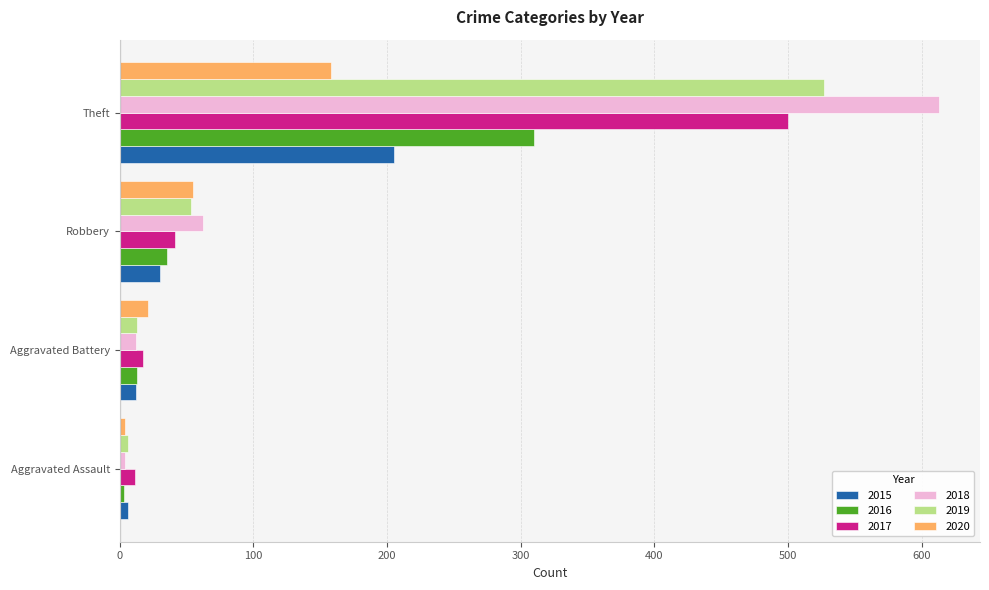

True or false: 2019 has a value of 13 at Aggravated Battery.

True